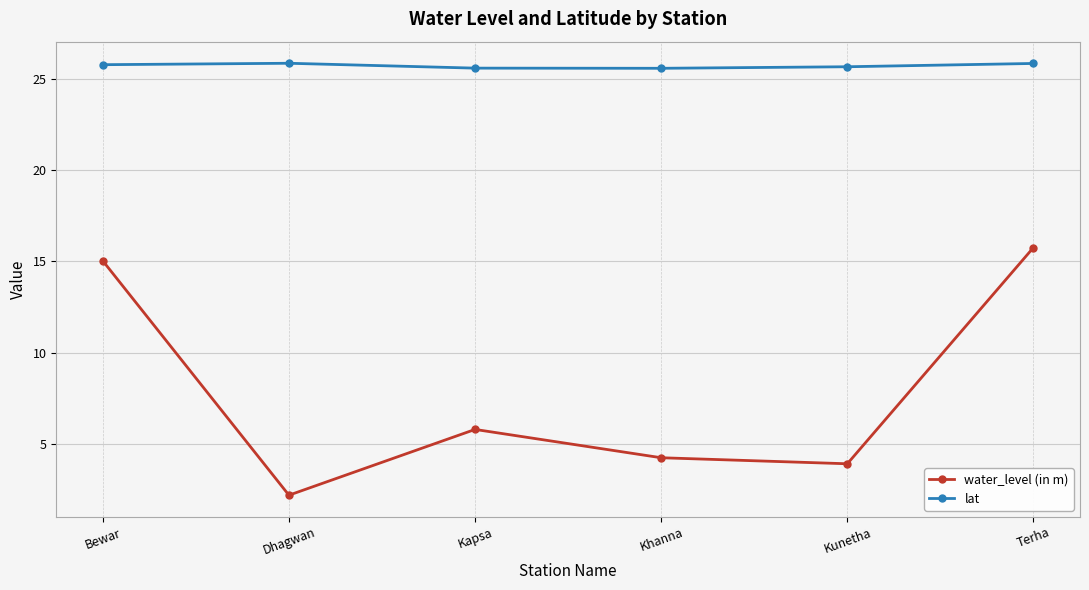

What is the difference between the lat values at Bewar and Terha?

0.1